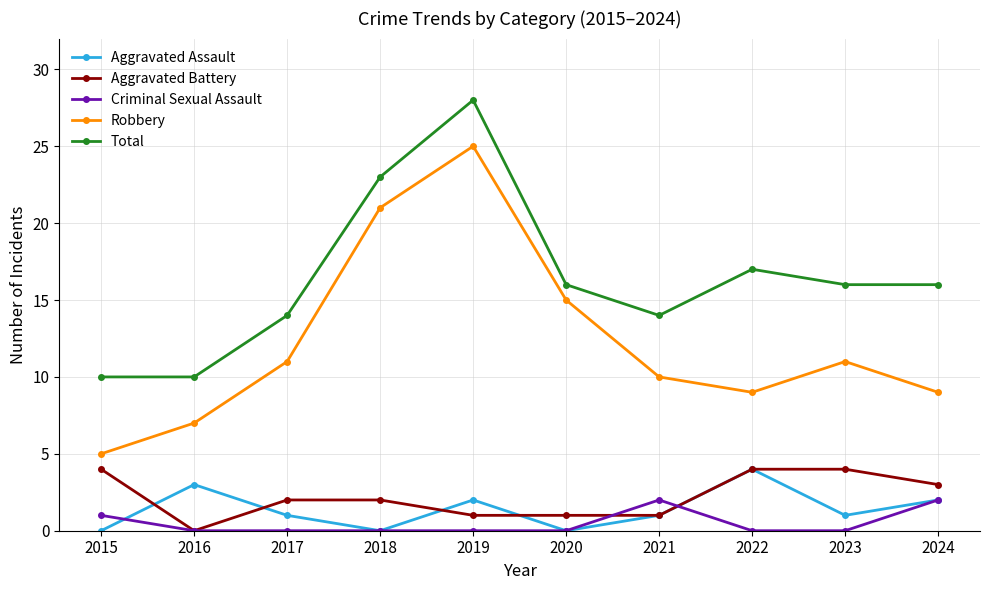

Which label corresponds to the largest value in the chart?

2019